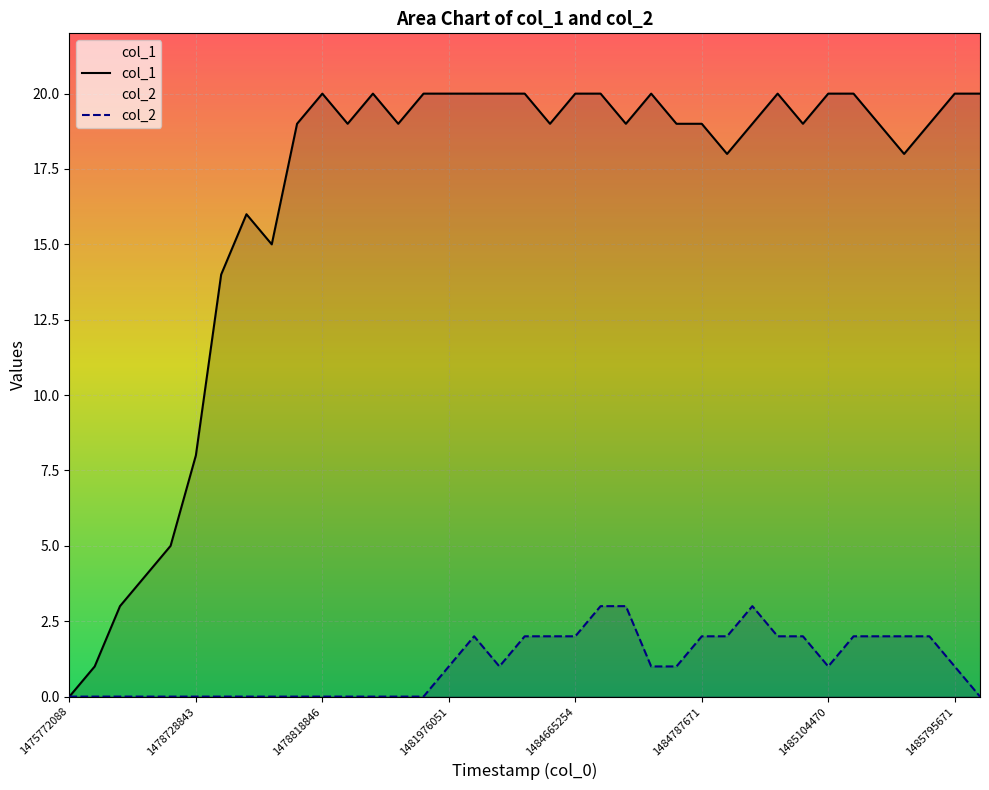

List the series in order of their overall mean, highest first.

col_1, col_2